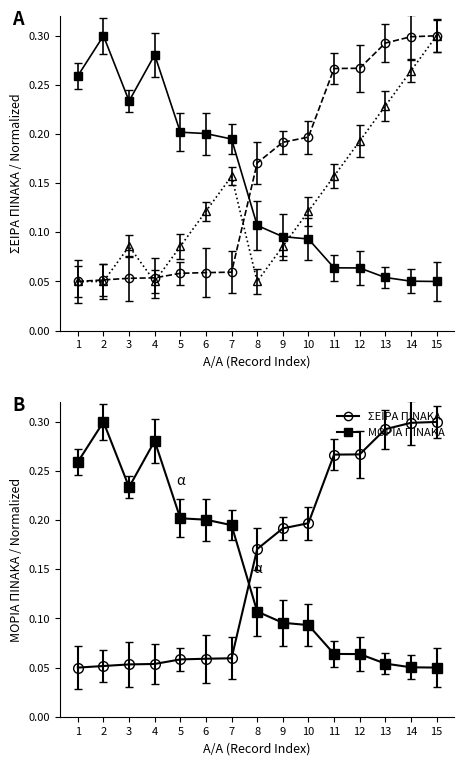

Is it true that Α/Α ΡΟΗΣ equals 0.1 at 5?

True